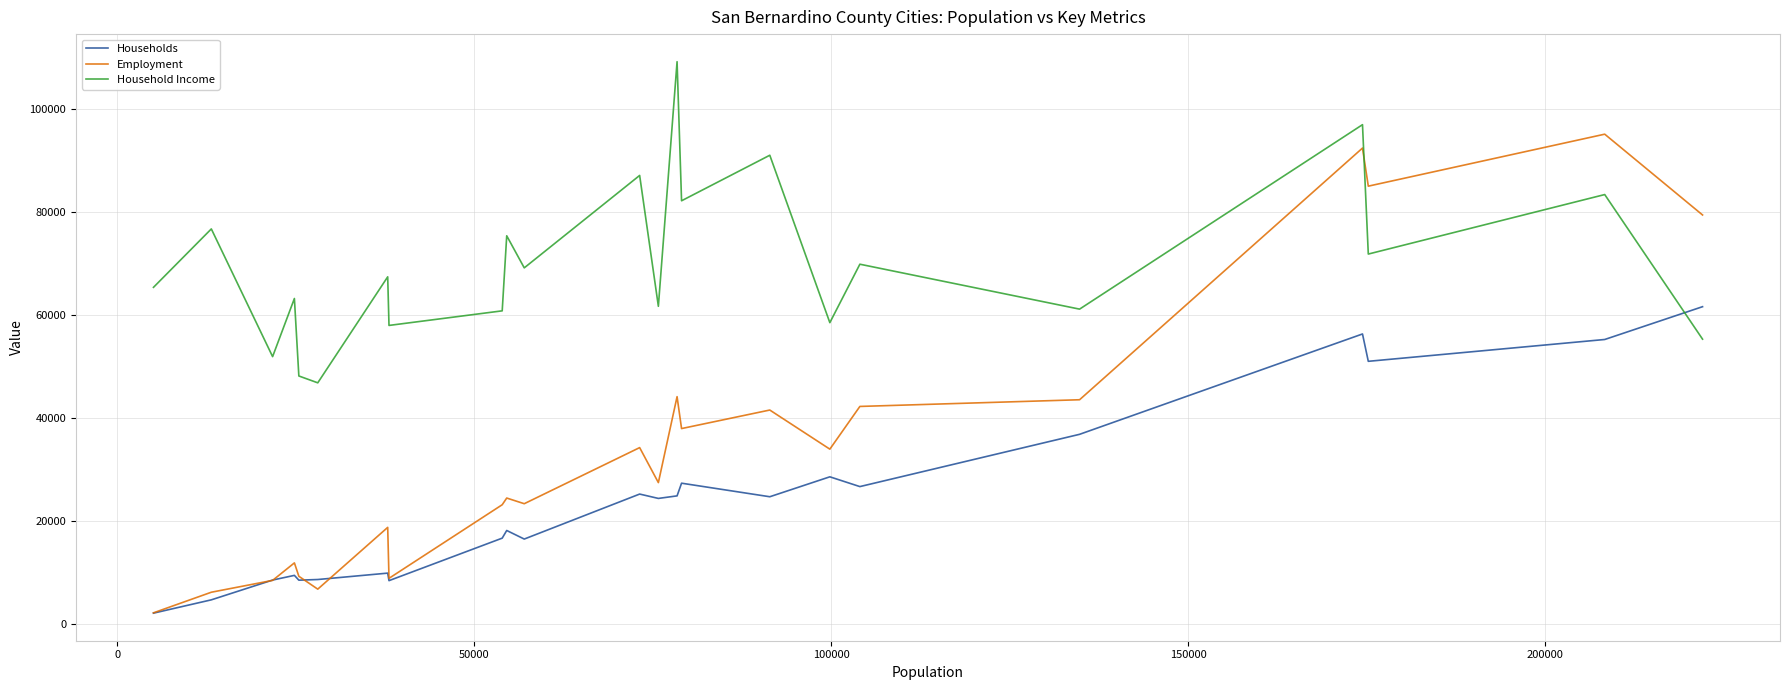

Which series has the largest range (max minus min)?

Employment